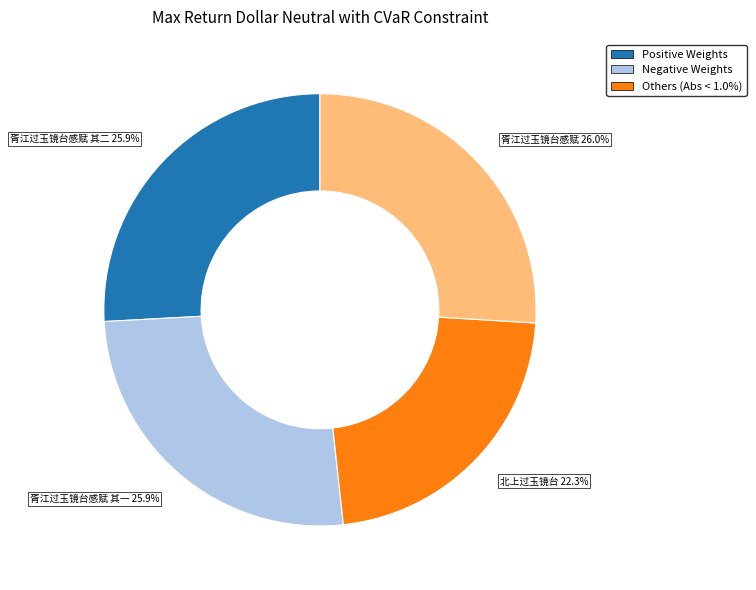

Count the number of slices in the pie.

4